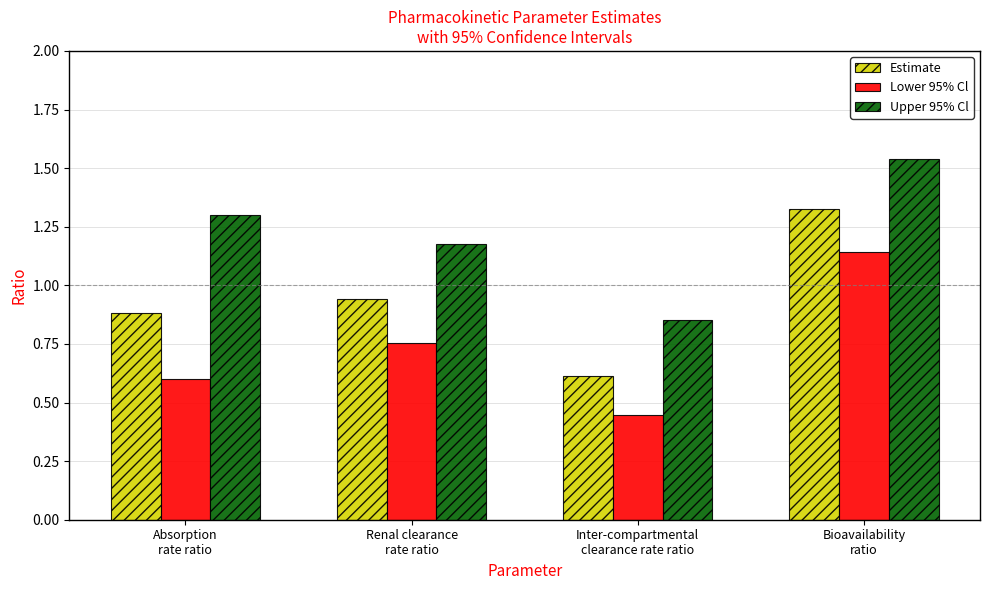

At how many categories does at least one series exceed 1?

3